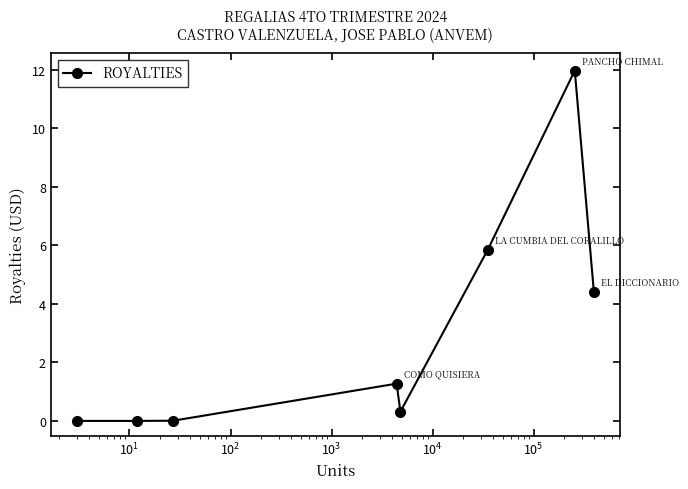

Does the chart display data point markers on the line(s)?

Yes